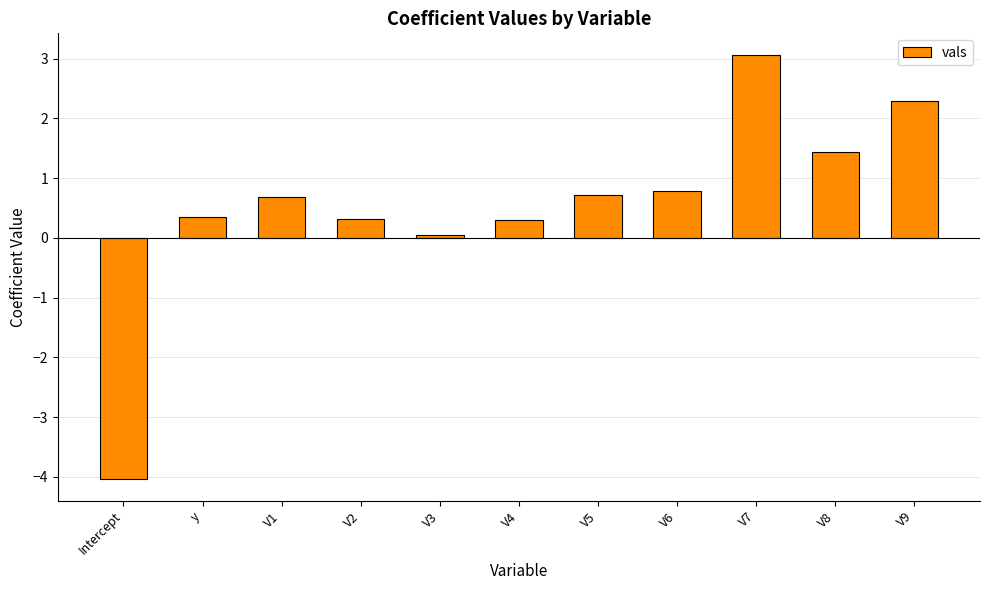

Count the number of data series in this chart.

1